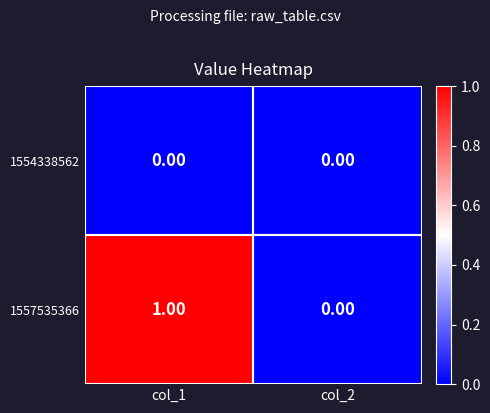

Between col_1 and col_2, which series saw the biggest shift?

1557535366